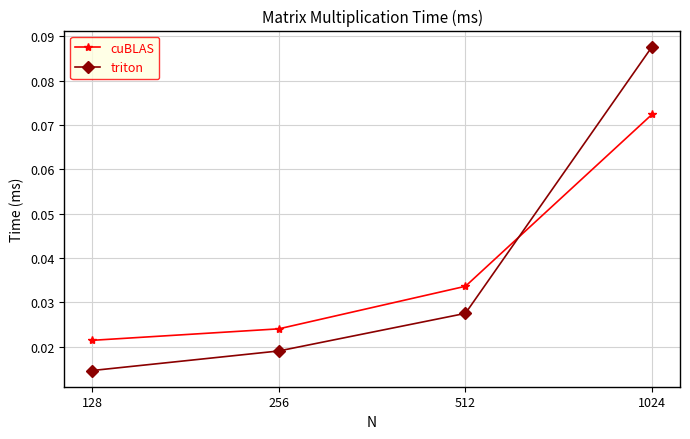

Between which two adjacent categories do cuBLAS and triton first intersect?

512 and 1024